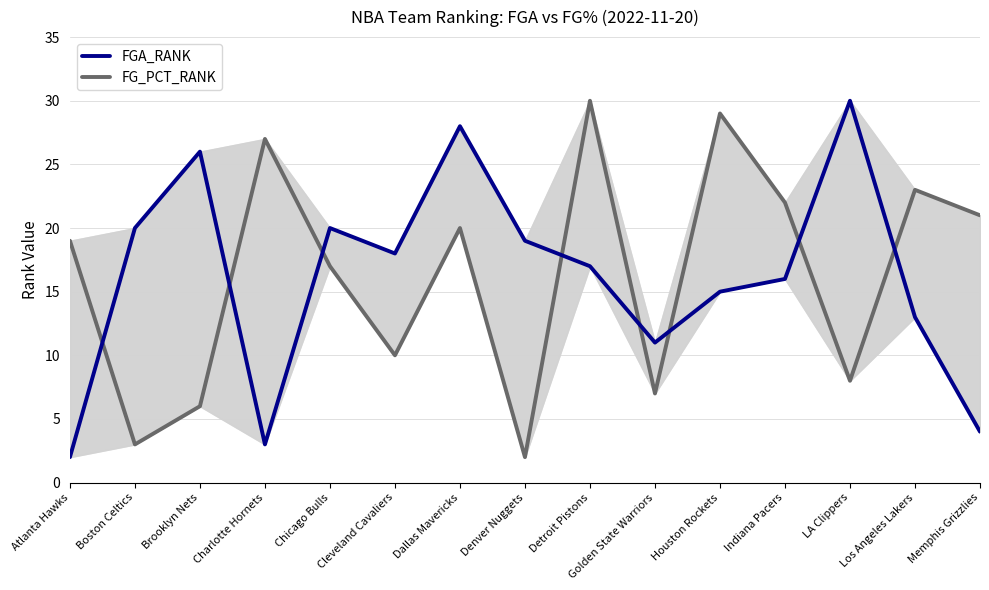

Rank the series at Atlanta Hawks from lowest to highest value.

FGA_RANK, FG_PCT_RANK